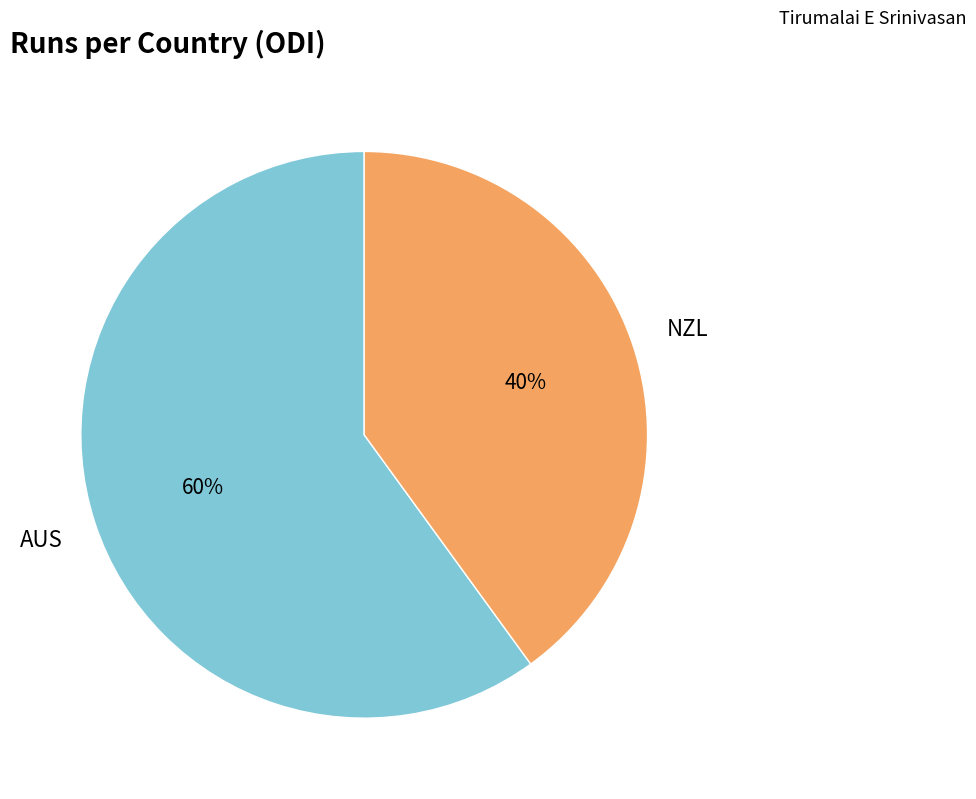

To the nearest percent, what is the average slice percentage?

50%